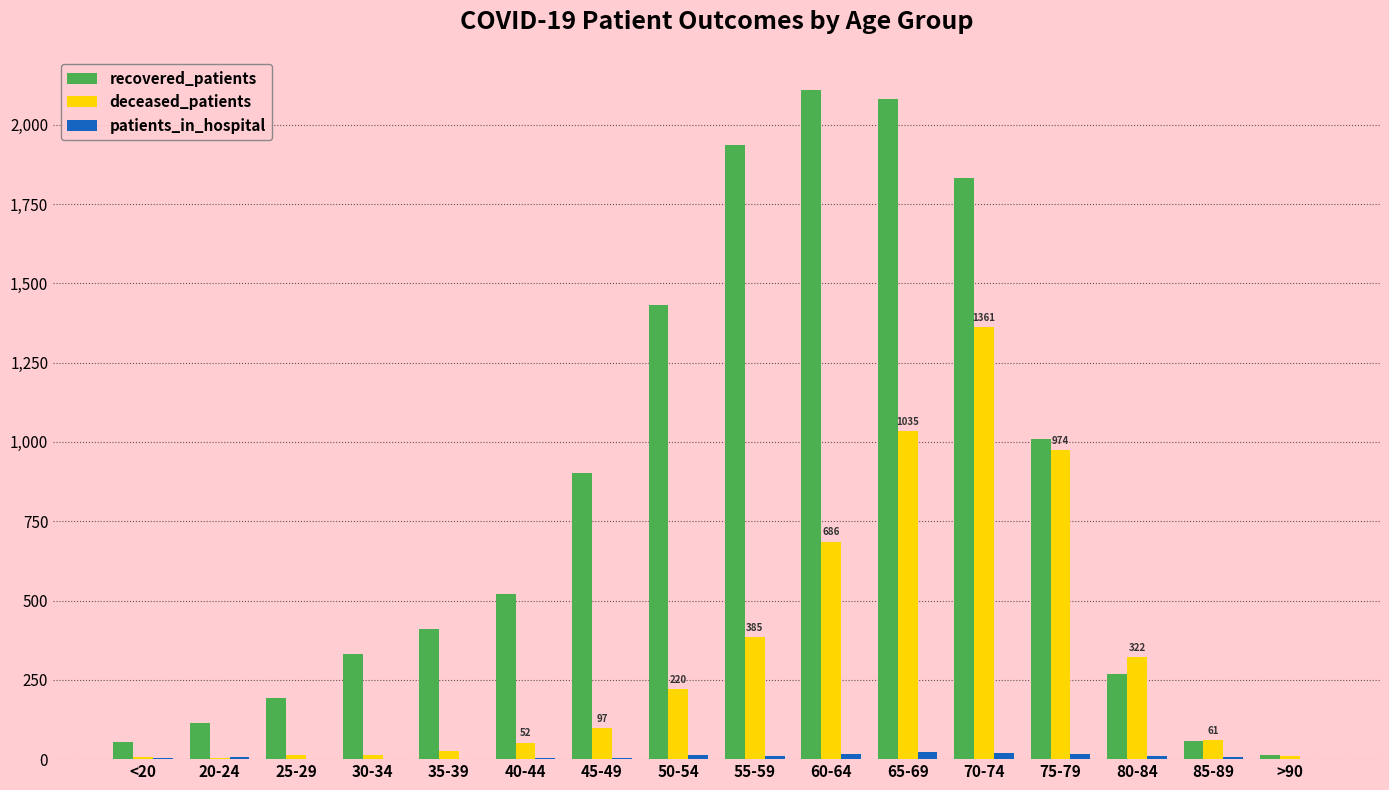

What are all the series names shown in the legend?

recovered_patients, deceased_patients, patients_in_hospital